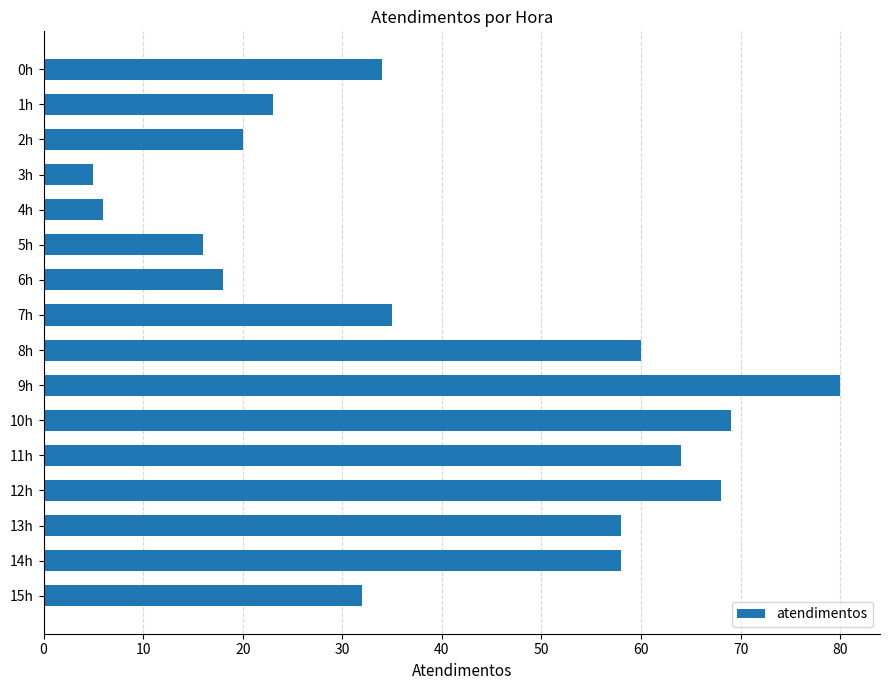

What is the difference between the maximum and minimum values?

75